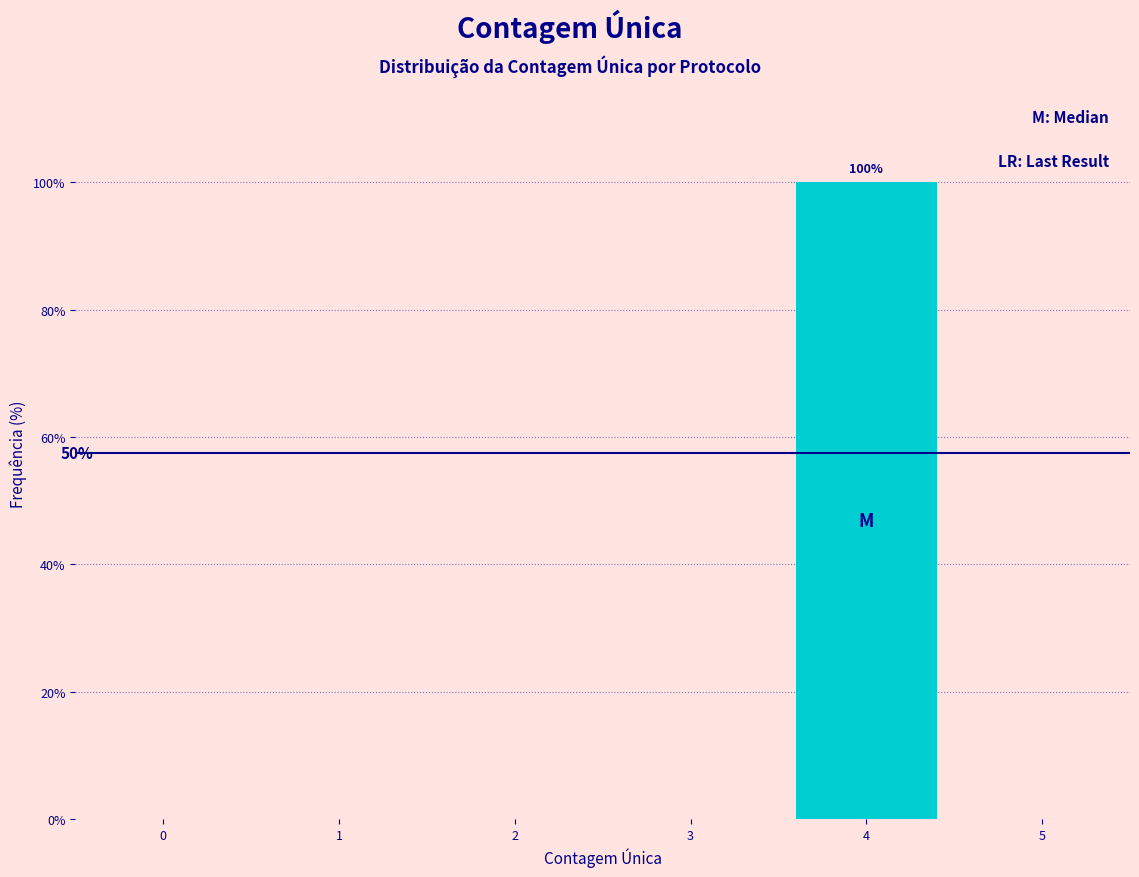

Reading left to right, transcribe all the data shown in this chart.

0=0	1=0	2=0	3=0	4=100